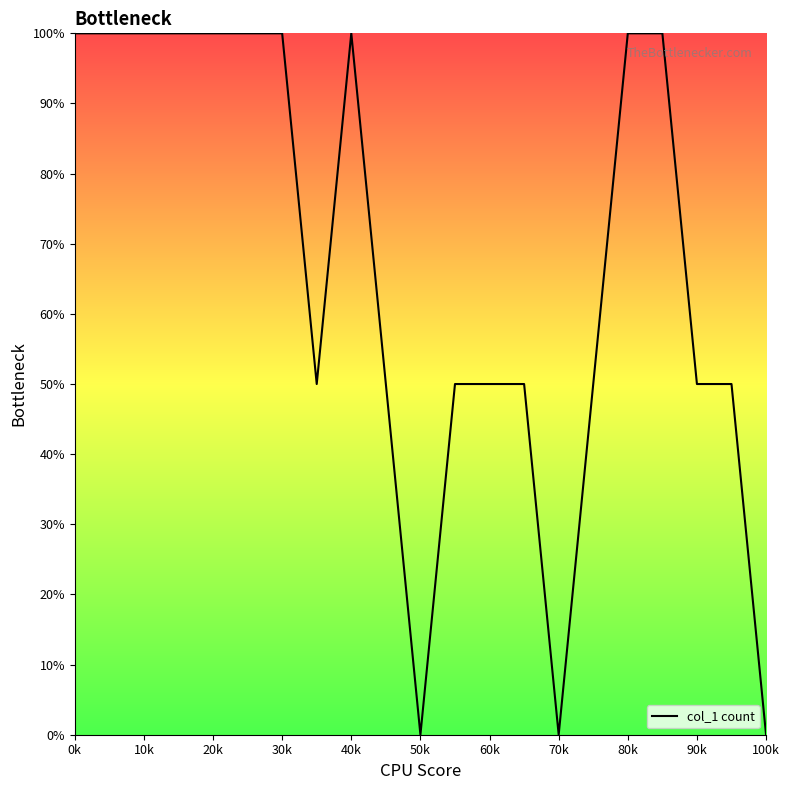

Reading left to right, extract all data points from this chart.

100	100	100	100	100	100	100	50	100	50	0	50	50	50	0	50	100	100	50	50	0